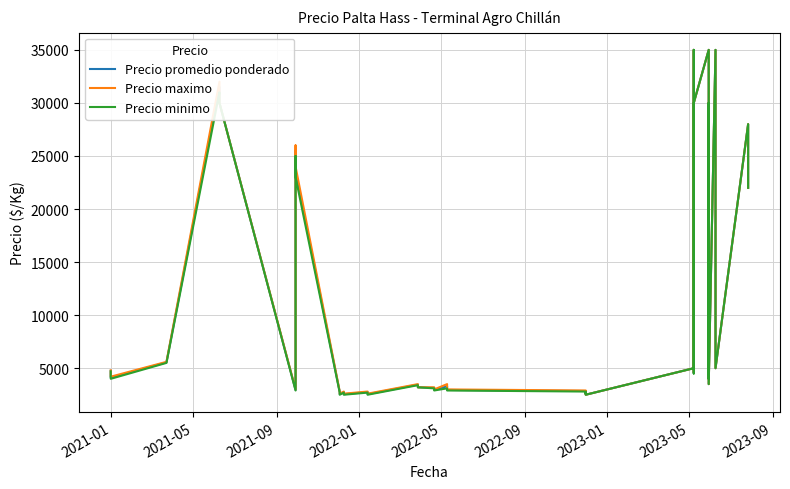

At 2021-09, list the series in order from smallest to largest.

Precio minimo, Precio promedio ponderado, Precio maximo